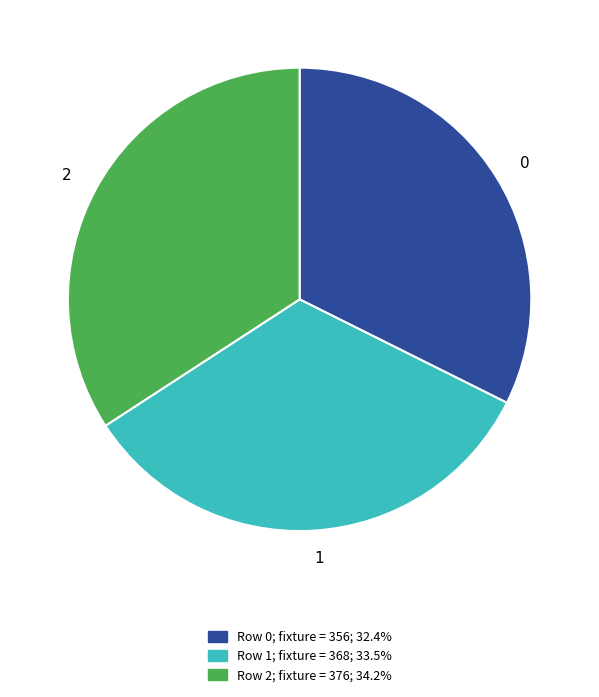

Is the sum of 1 and 2 greater than half?

Yes